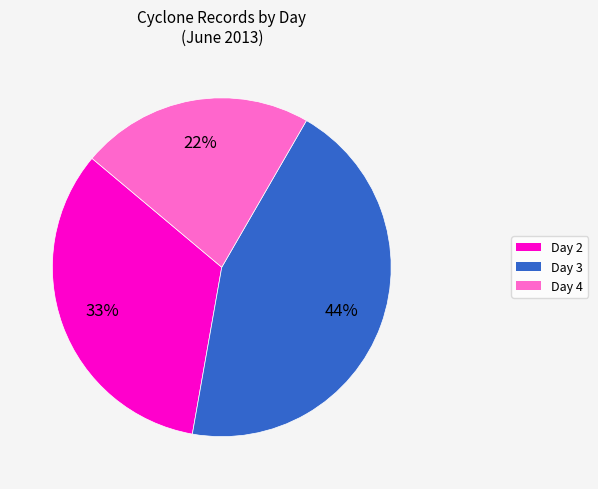

Is there any slice that represents more than half of the pie?

No